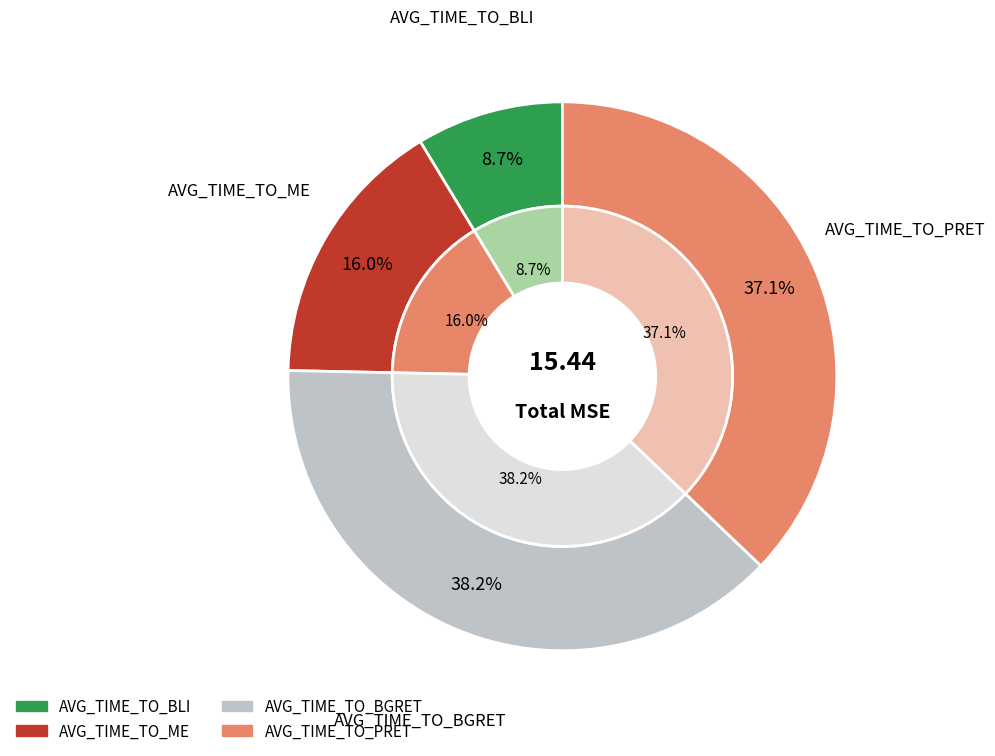

Is there a majority slice in this chart?

No